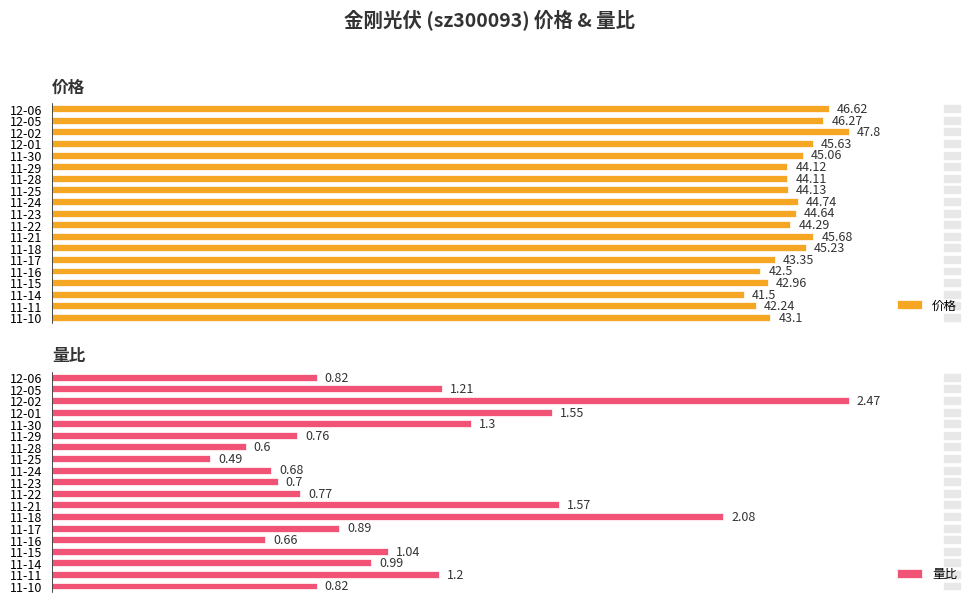

At which category is the sum across all series the highest?

2